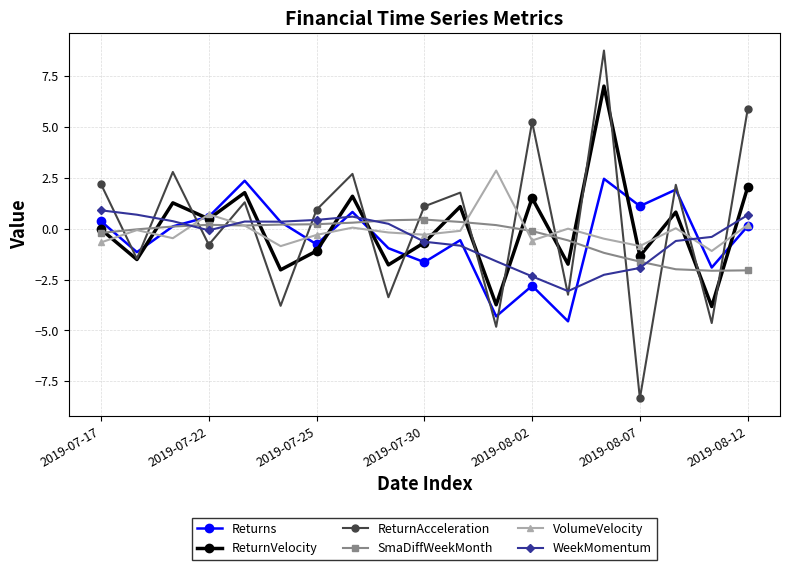

Which series has the largest range (max minus min)?

ReturnAcceleration